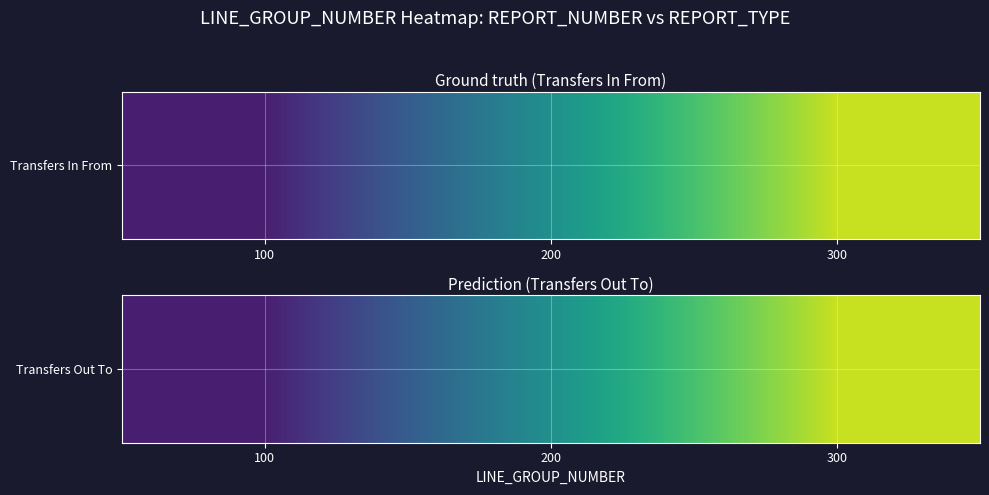

Which label corresponds to the largest value in the chart?

300